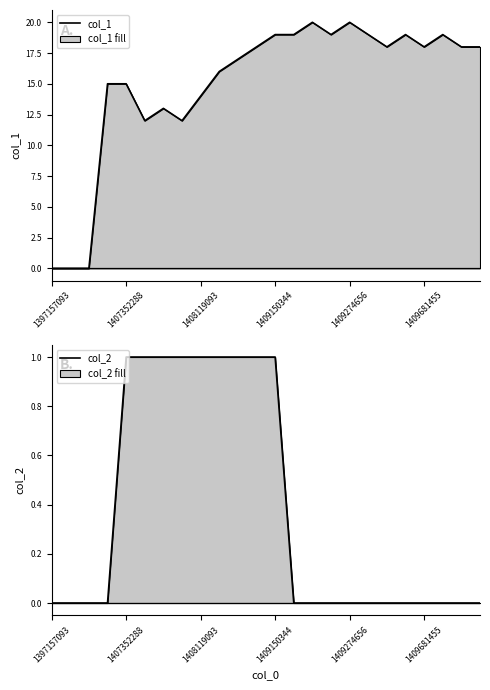

Does the chart have visible grid lines?

No